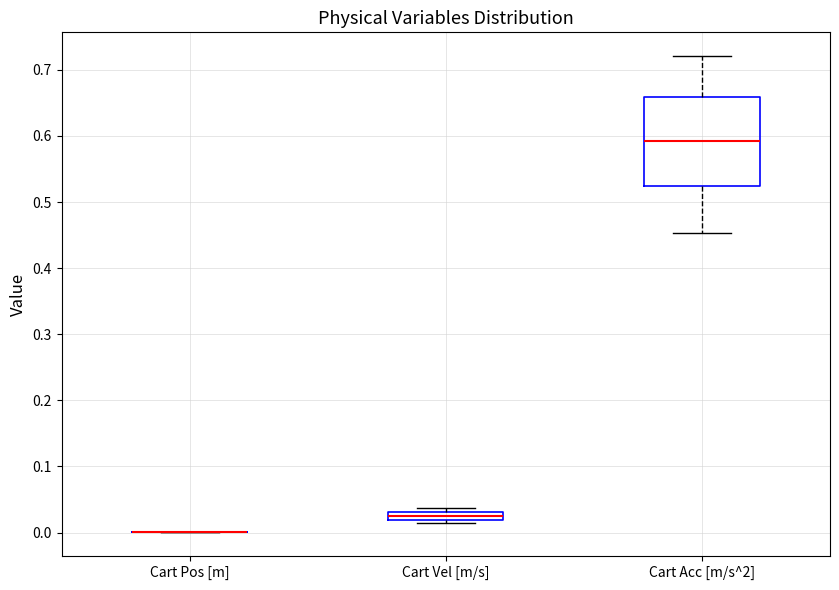

Comparing the boxes themselves (not the whiskers), which one is the tallest?

Cart Acc [m/s^2]